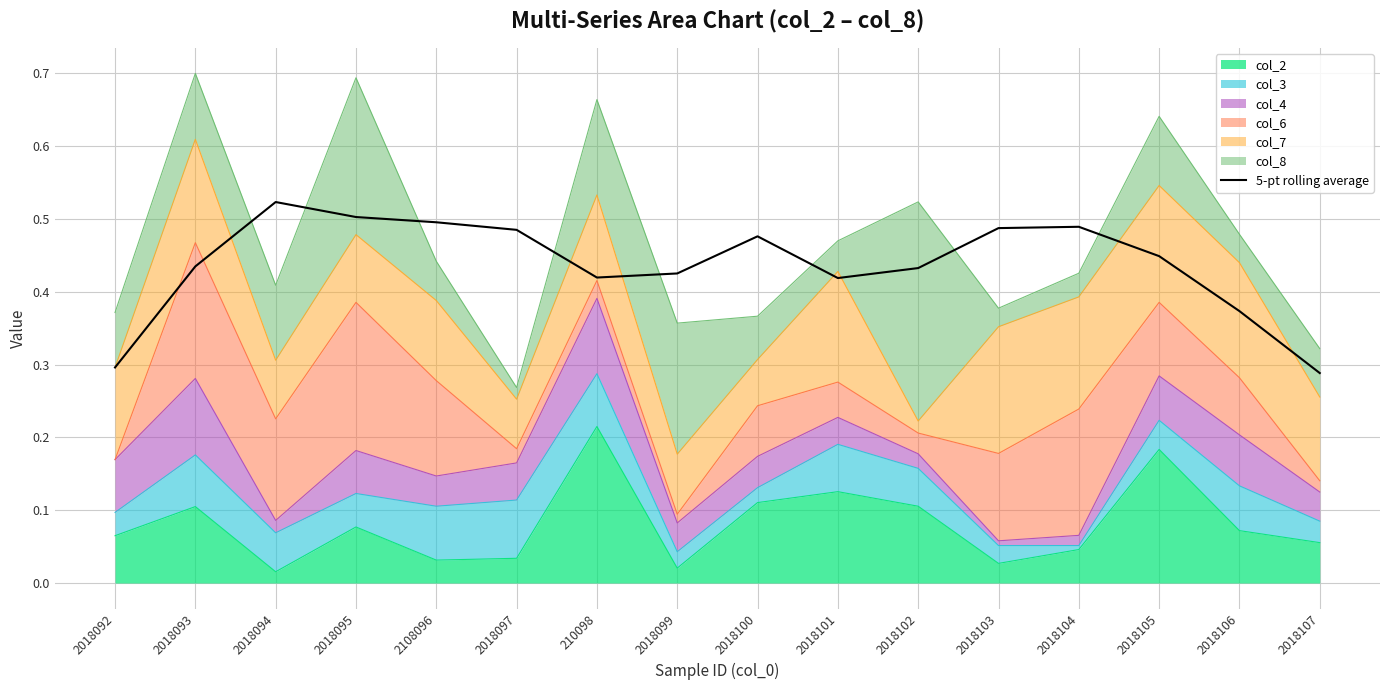

What value does the data have at 2018093?

0.4